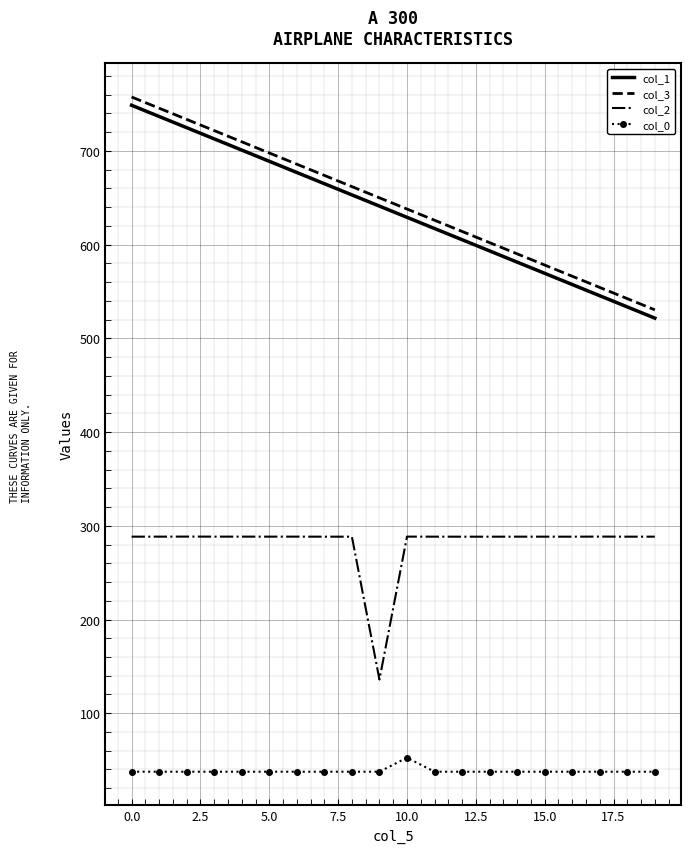

True or false: col_3 and col_0 intersect in this chart.

False